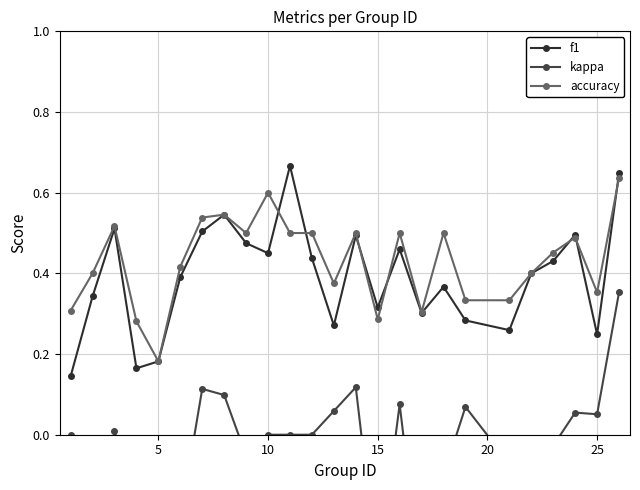

How many accuracy values are between 0 and 1?

25